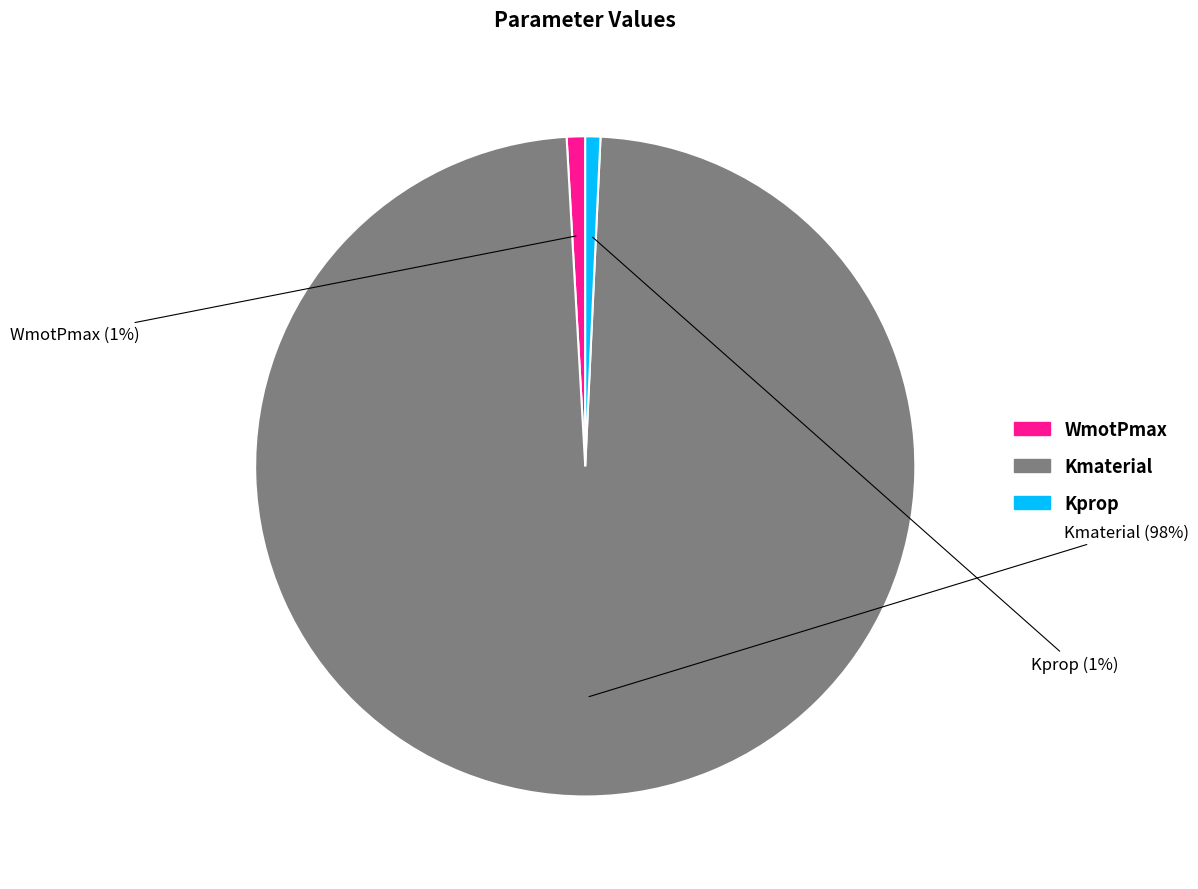

To the nearest percent, what is the combined percentage of WmotPmax and Kprop?

2%